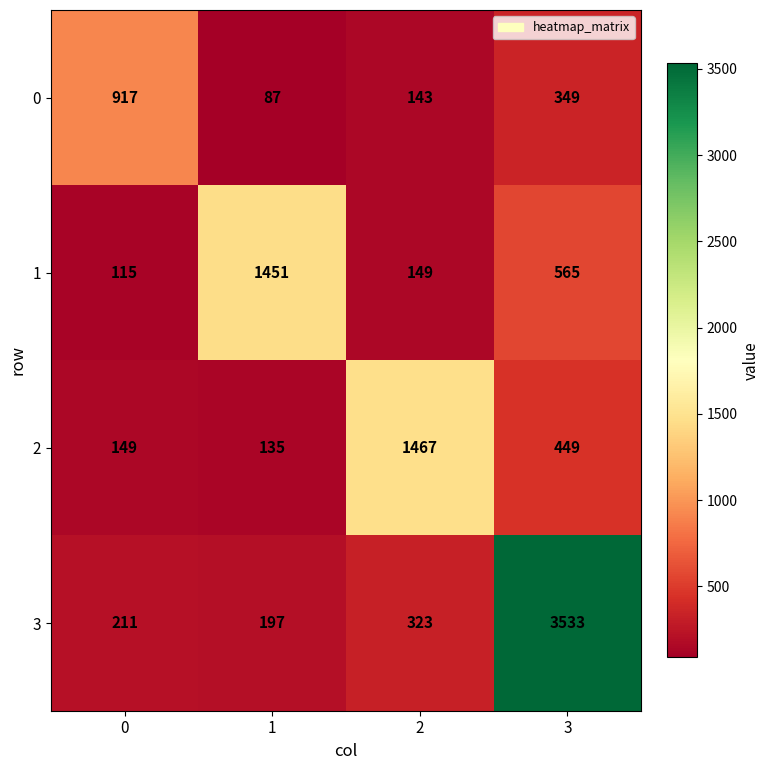

Is it true that 1 equals 968 at 1?

False